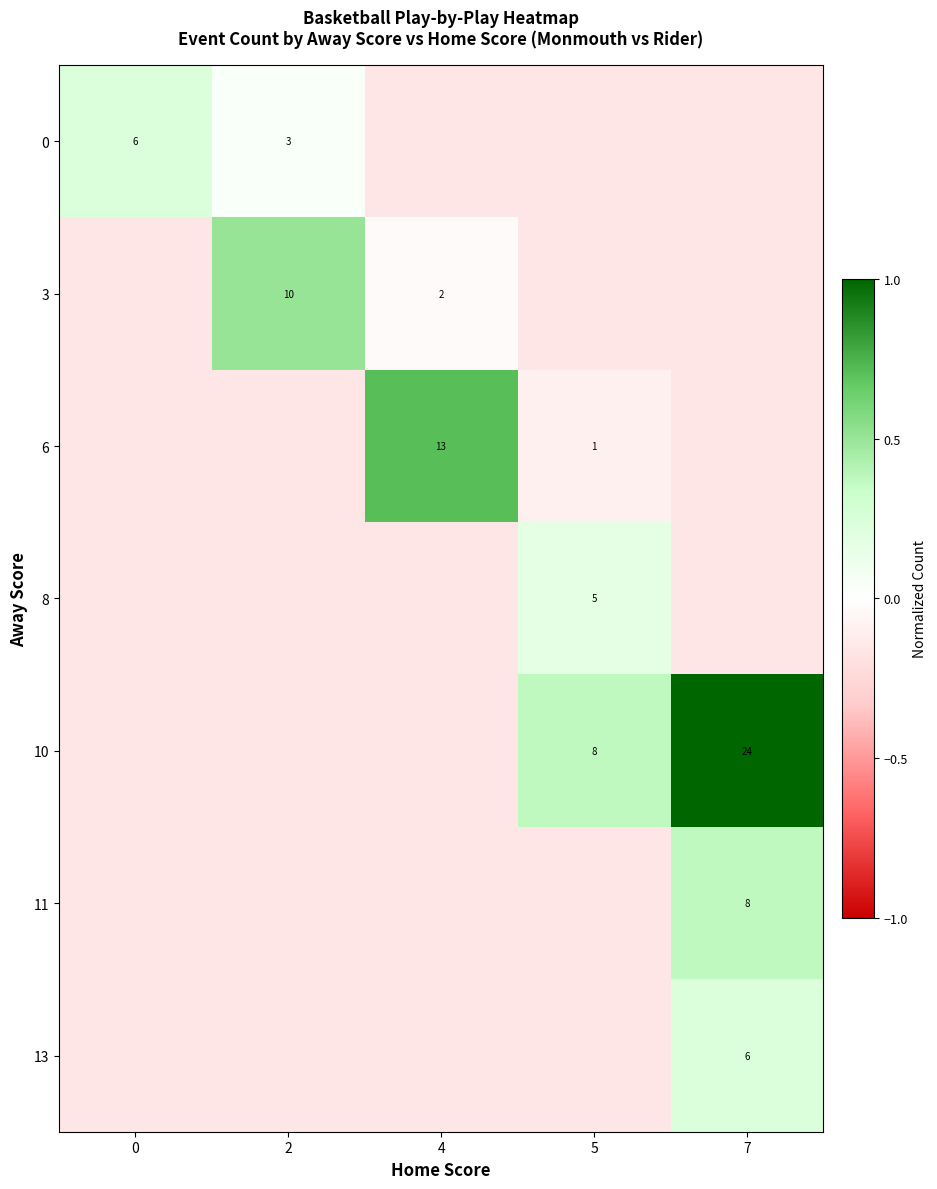

What is the spread (max minus min) of values at 5?

0.5